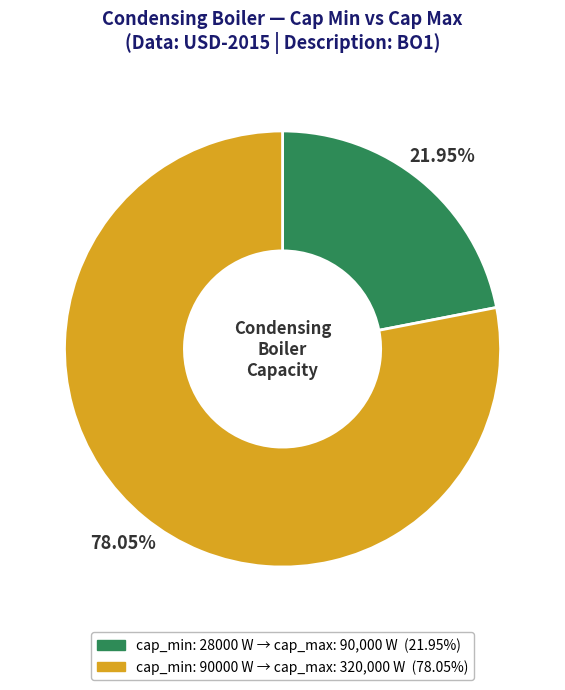

Is there a majority slice in this chart?

Yes